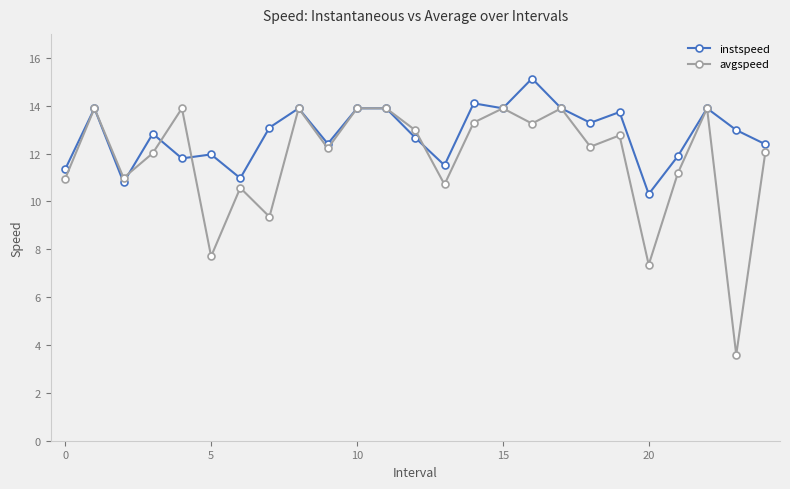

How many distinct data groups are displayed?

2